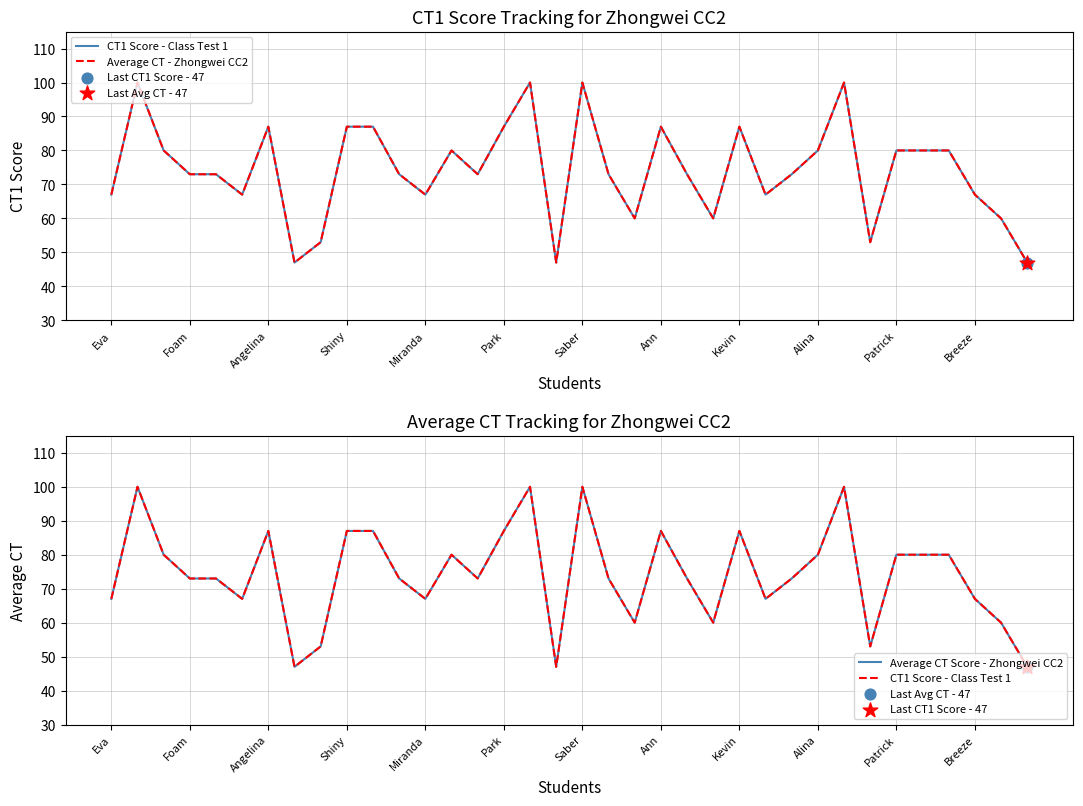

Which series has the largest Y range (max minus min)?

CT1 Score - Class Test 1